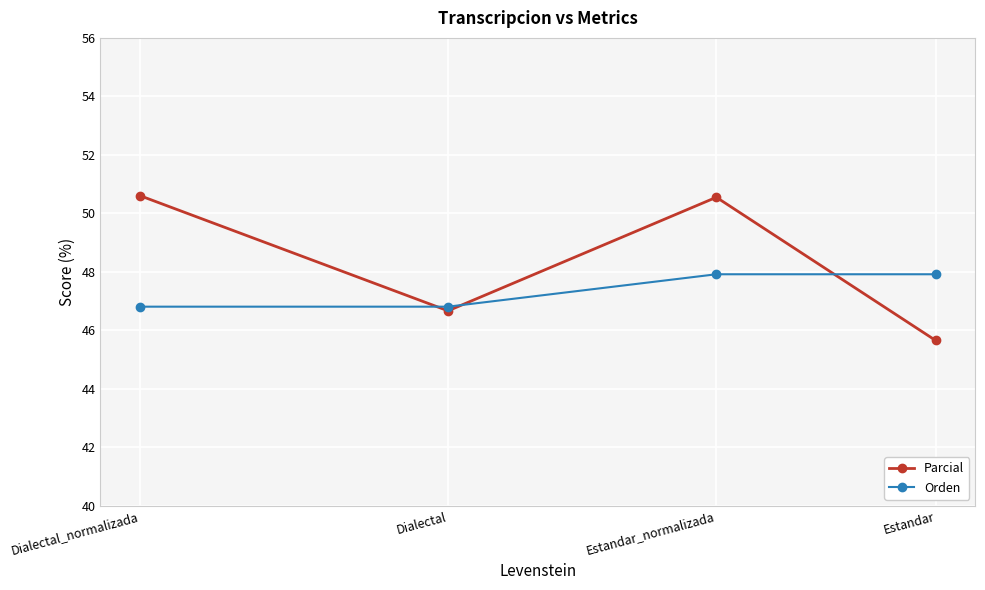

What is the sum of the Orden values at Dialectal and Estandar_normalizada?

94.7